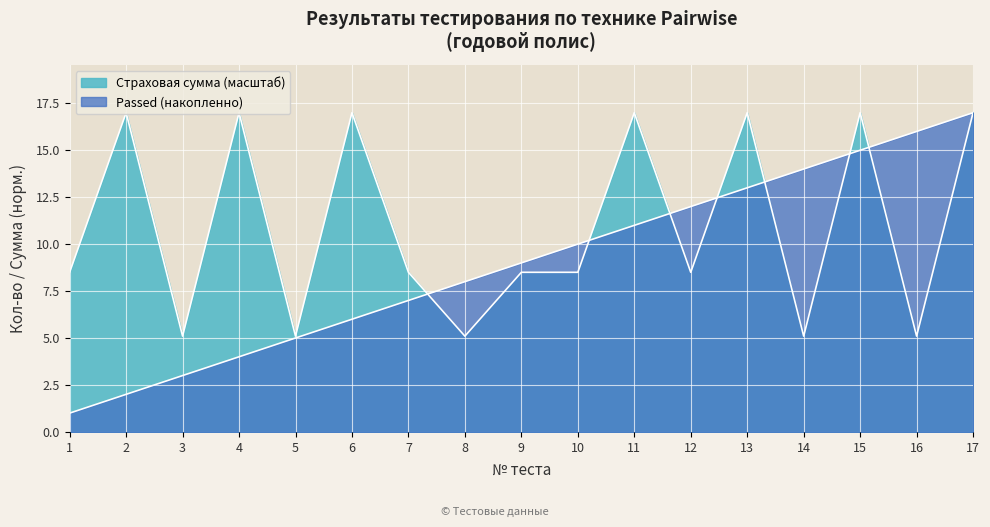

What is the difference between the second highest and second lowest values?

11.9